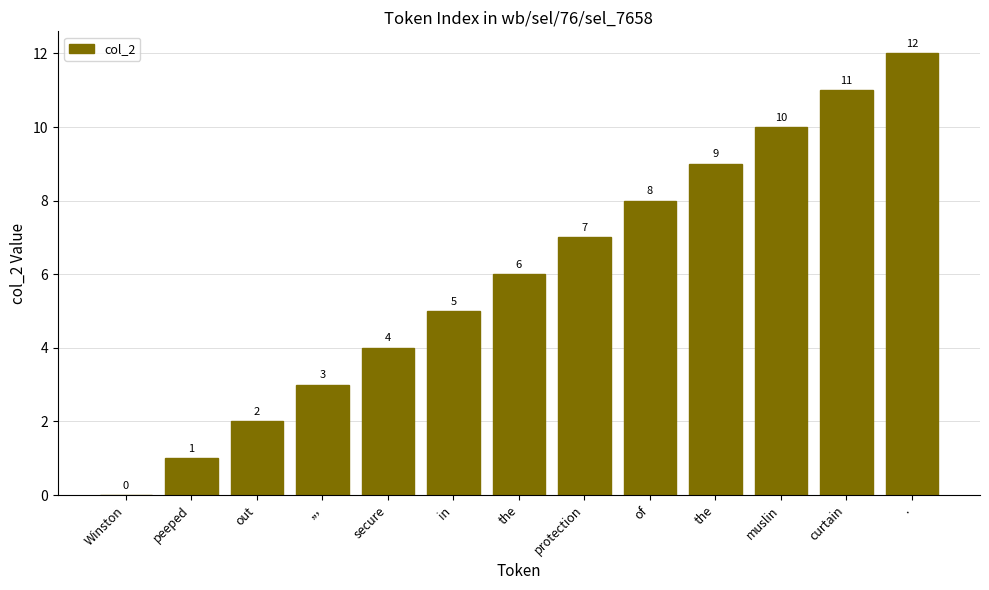

The chart shows a value of 5 at in. True or false?

True